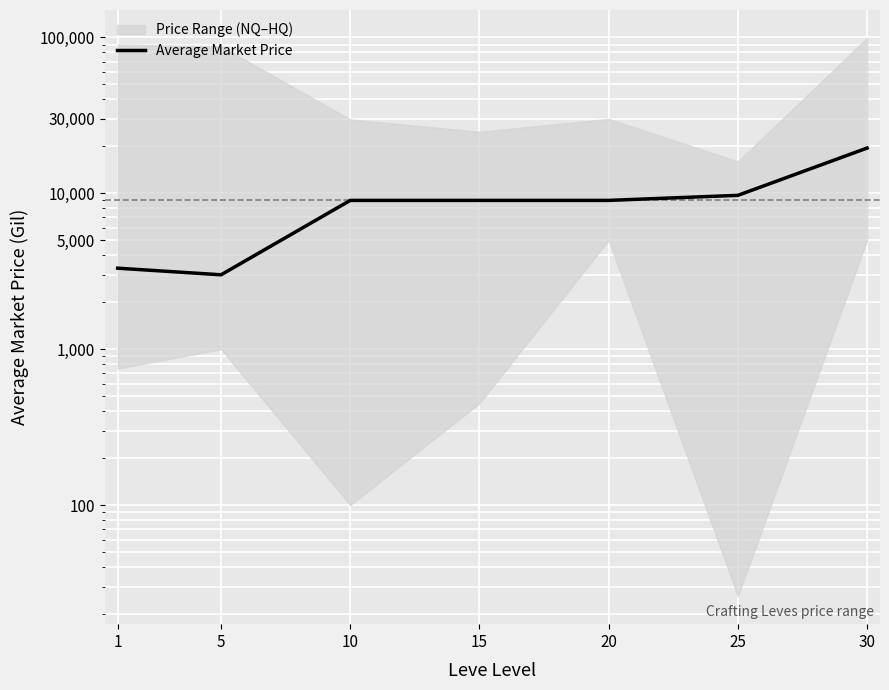

Reading left to right, what are all the values shown in this chart?

1=3307	5=3000	10=9000	15=9000	20=9000	25=9700	30=19500